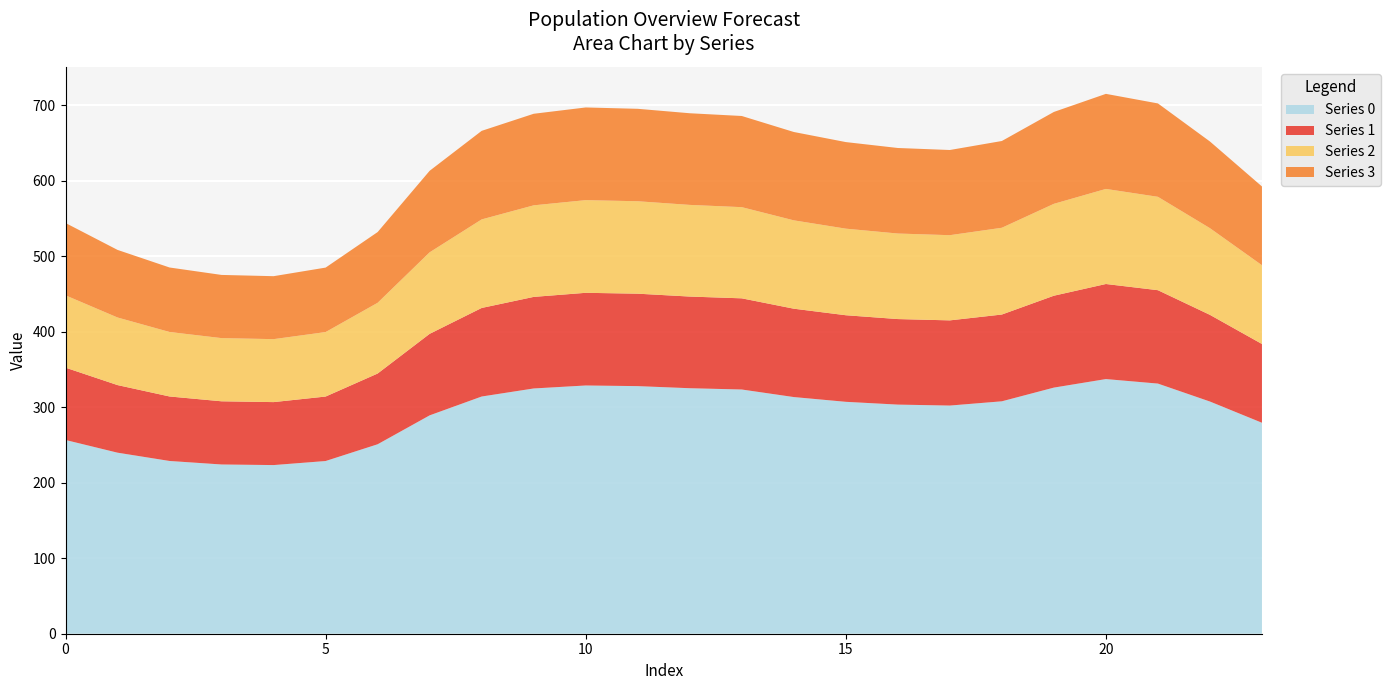

Reading left to right, what are all the values shown in this chart?

0: 256.5	239.7	228.7	224.1	223.3	228.7	250.9	289.1	314.1	324.7	328.7	327.8	325.1	323.3	313.4	307.1	303.4	302.1	307.7	325.9	337.2	331.2	307.4	279.3
1: 95.8	89.5	85.4	83.7	83.4	85.4	93.7	107.9	117.3	121.2	122.7	122.4	121.4	120.7	117.0	114.6	113.3	112.8	114.9	121.7	125.9	123.6	114.8	104.3
2: 95.8	89.5	85.4	83.7	83.4	85.4	93.7	107.9	117.3	121.2	122.7	122.4	121.4	120.7	117.0	114.6	113.3	112.8	114.9	121.7	125.9	123.6	114.8	104.3
3: 95.8	89.5	85.4	83.7	83.4	85.4	93.7	107.9	117.3	121.2	122.7	122.4	121.4	120.7	117.0	114.6	113.3	112.8	114.9	121.7	125.9	123.6	114.8	104.3